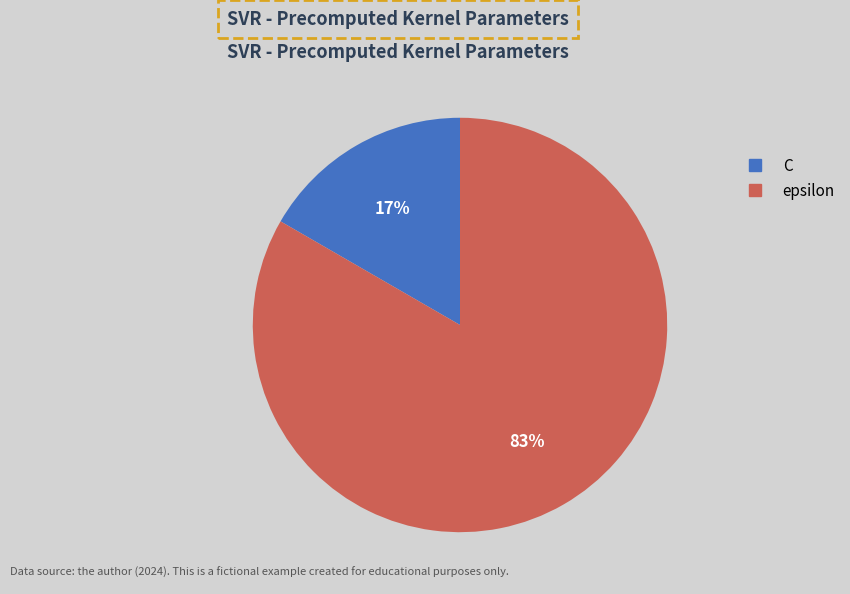

To the nearest percent, what is the average slice percentage?

50%